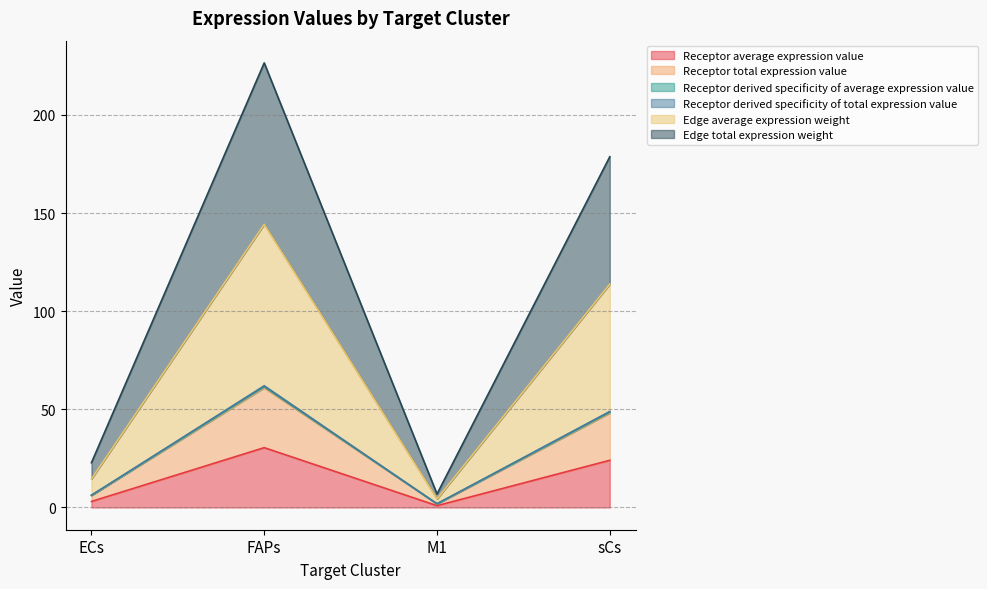

What is the value of the Receptor total expression value point at the 4th from the left?

48.1